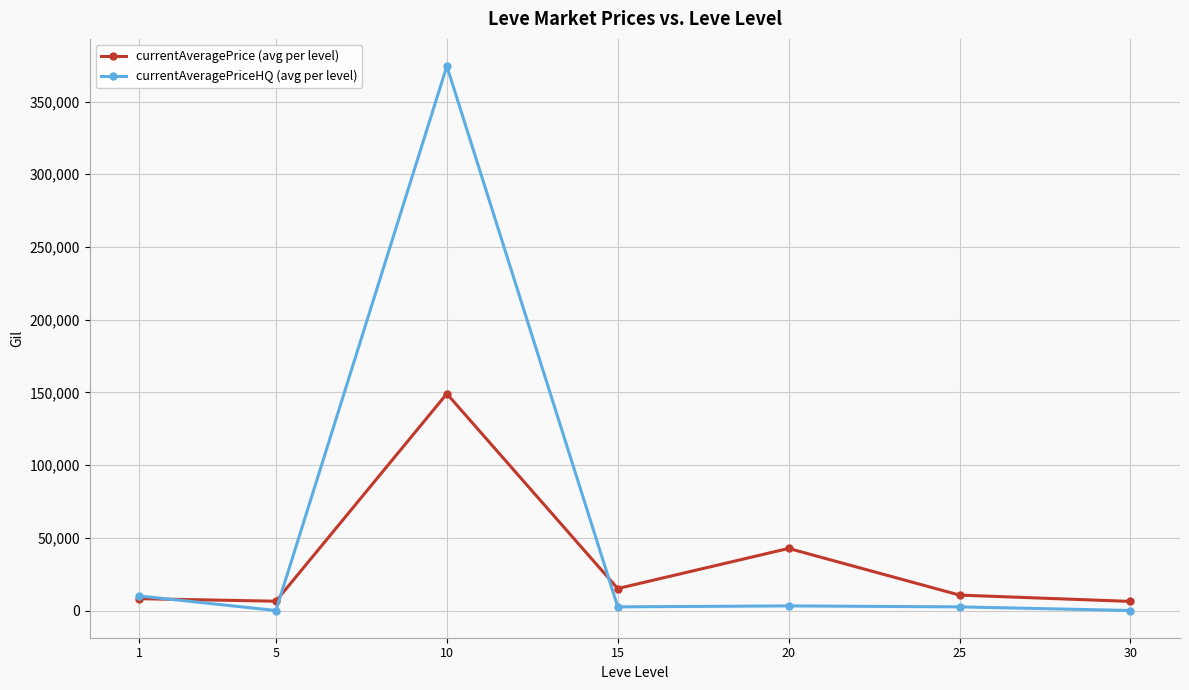

Between 15 and 20, which series saw the biggest shift?

currentAveragePrice (avg per level)